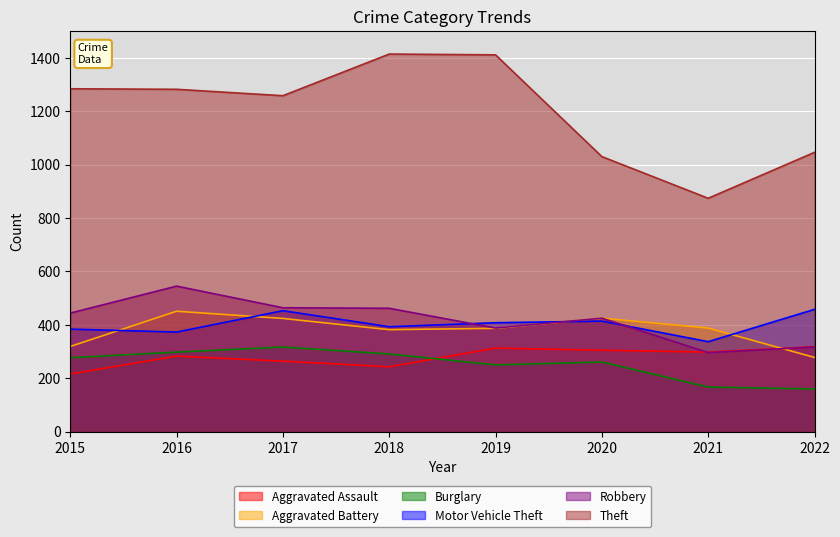

Does the chart display data point markers on the line(s)?

No